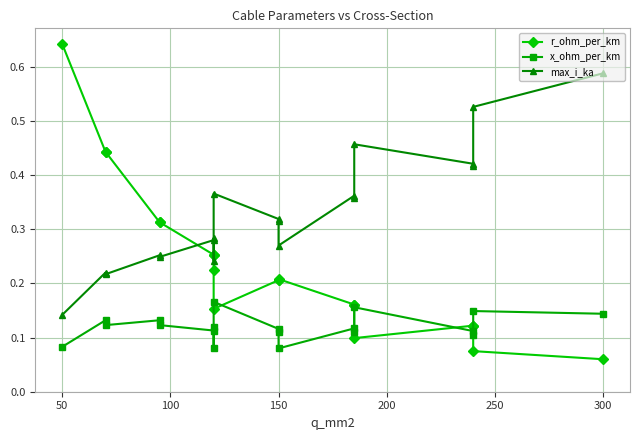

Reading right to left, transcribe all the data shown in this chart.

r_ohm_per_km: 0.1	0.1	0.1	0.1	0.1	0.2	0.2	0.2	0.2	0.2	0.2	0.2	0.3	0.3	0.3	0.3	0.4	0.4	0.6
x_ohm_per_km: 0.1	0.1	0.1	0.1	0.2	0.1	0.1	0.1	0.1	0.1	0.2	0.1	0.1	0.1	0.1	0.1	0.1	0.1	0.1
max_i_ka: 0.6	0.5	0.4	0.4	0.5	0.4	0.4	0.3	0.3	0.3	0.4	0.2	0.3	0.3	0.2	0.3	0.2	0.2	0.1